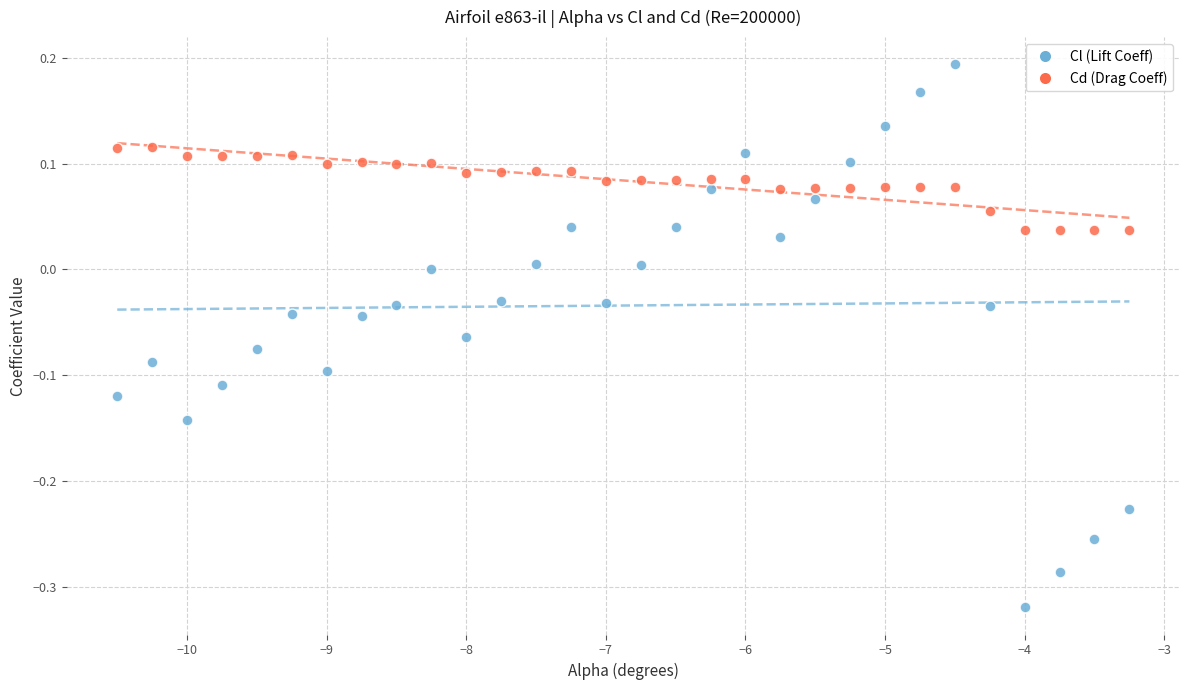

Across all data points, what is the range of X values (max minus min)?

7.2